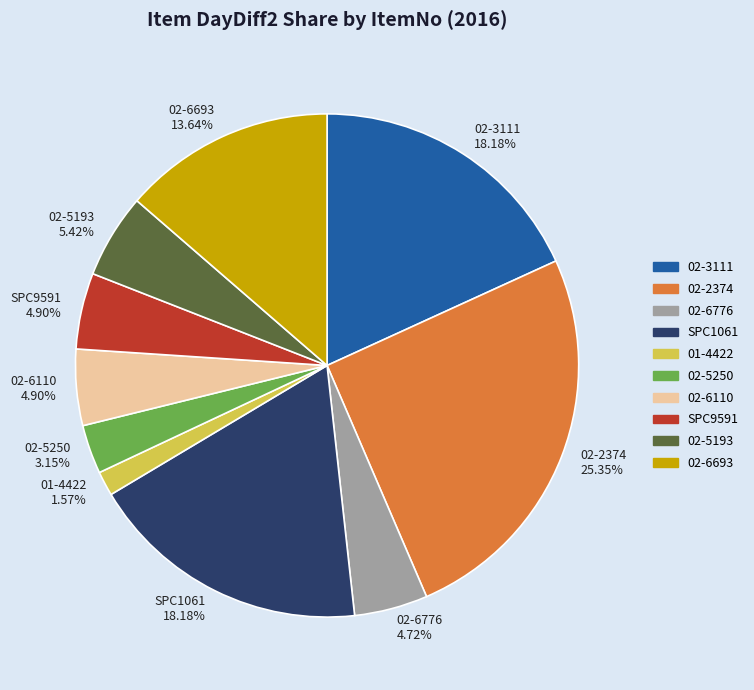

What percentage is the 02-6776 slice, to the nearest percent?

5%